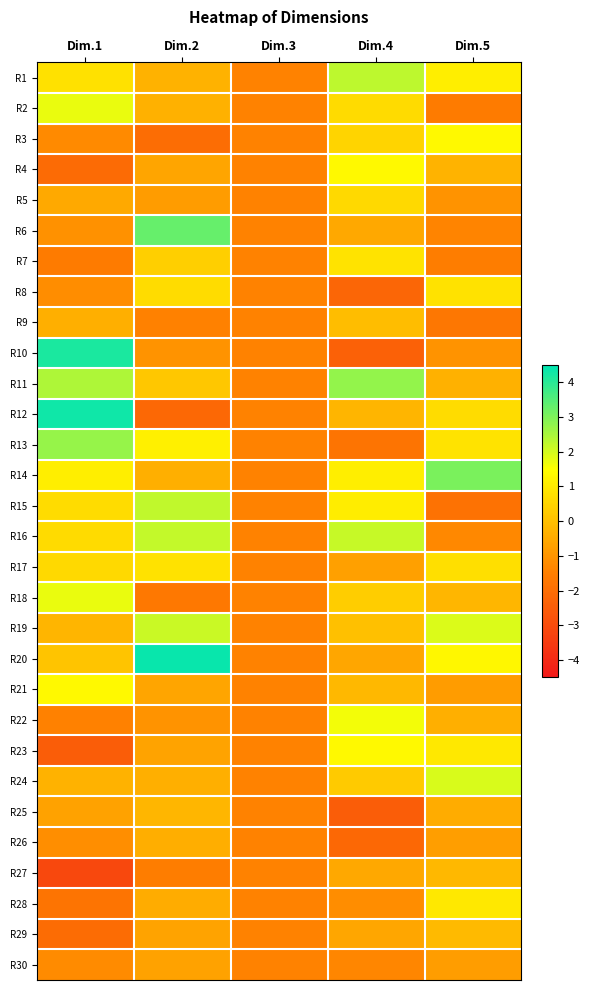

At how many categories does at least one series exceed 3?

3